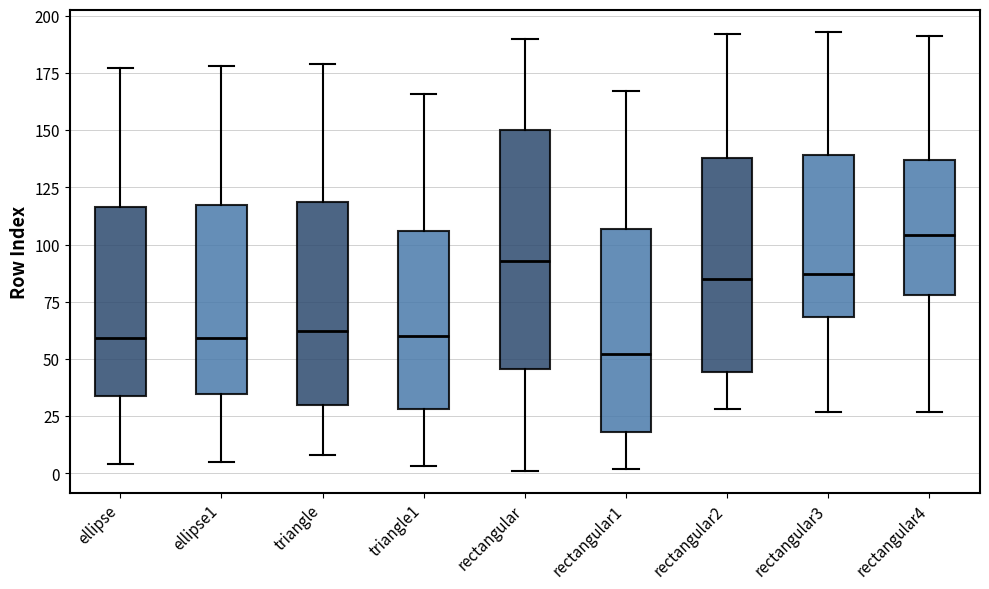

Reading left to right, read every box against the y-axis: the position of its median line, the range the box covers, and the ends of its whiskers. The values are not printed on the chart, so give them approximately, as read against the axis.

ellipse: median 60, box 35 to 115, whiskers 5 to 175
ellipse1: median 60, box 35 to 120, whiskers 5 to 180
triangle: median 60, box 30 to 120, whiskers 10 to 180
triangle1: median 60, box 30 to 105, whiskers 5 to 165
rectangular: median 95, box 45 to 150, whiskers 0 to 190
rectangular1: median 50, box 20 to 105, whiskers 0 to 165
rectangular2: median 85, box 45 to 140, whiskers 30 to 190
rectangular3: median 85, box 70 to 140, whiskers 25 to 195
rectangular4: median 105, box 80 to 135, whiskers 25 to 190